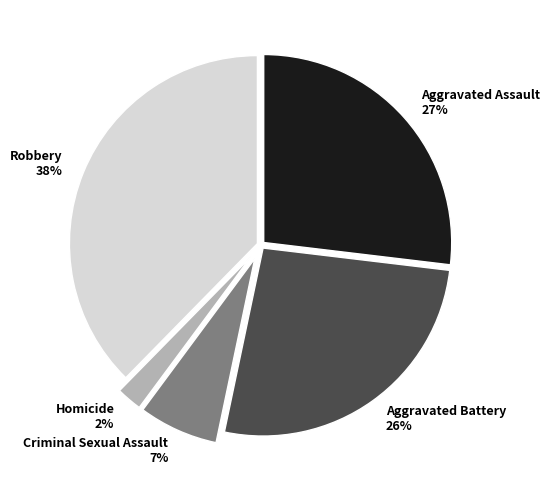

What percentage is the Aggravated Assault slice, to the nearest percent?

27%